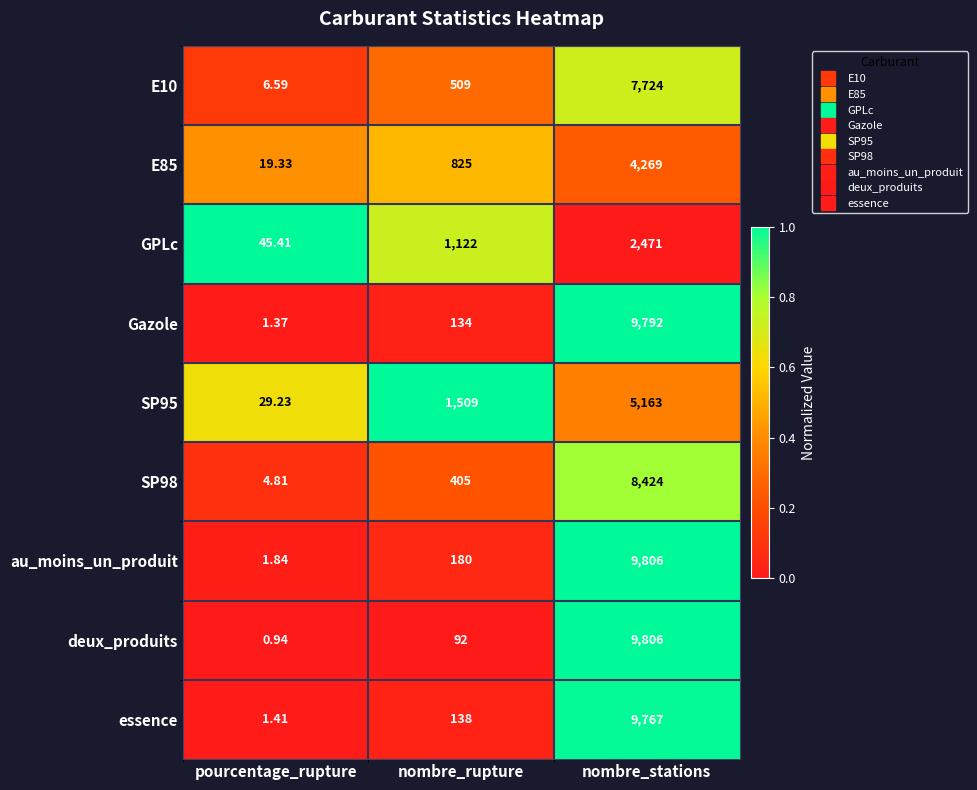

Which series has the largest range (max minus min)?

deux_produits